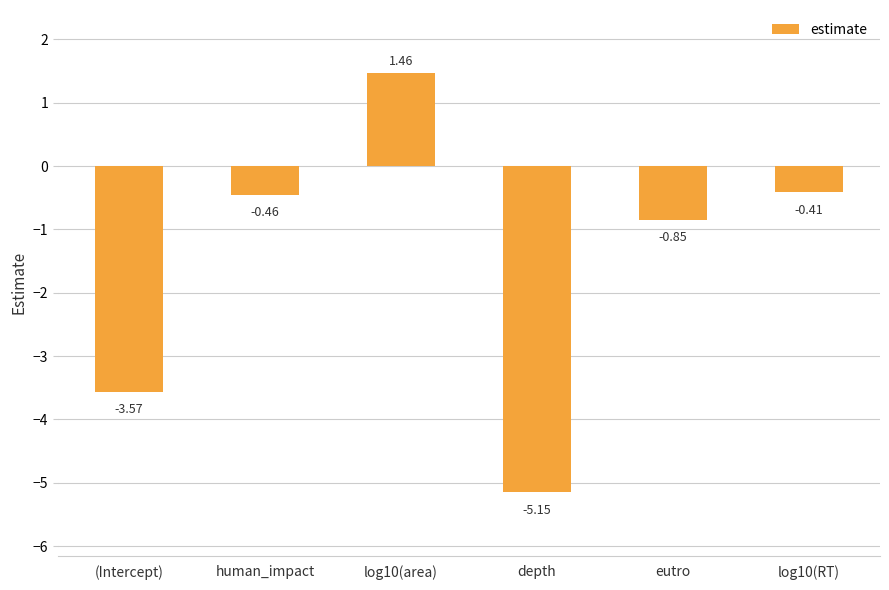

What is the sum of the values at eutro and depth?

-6.0